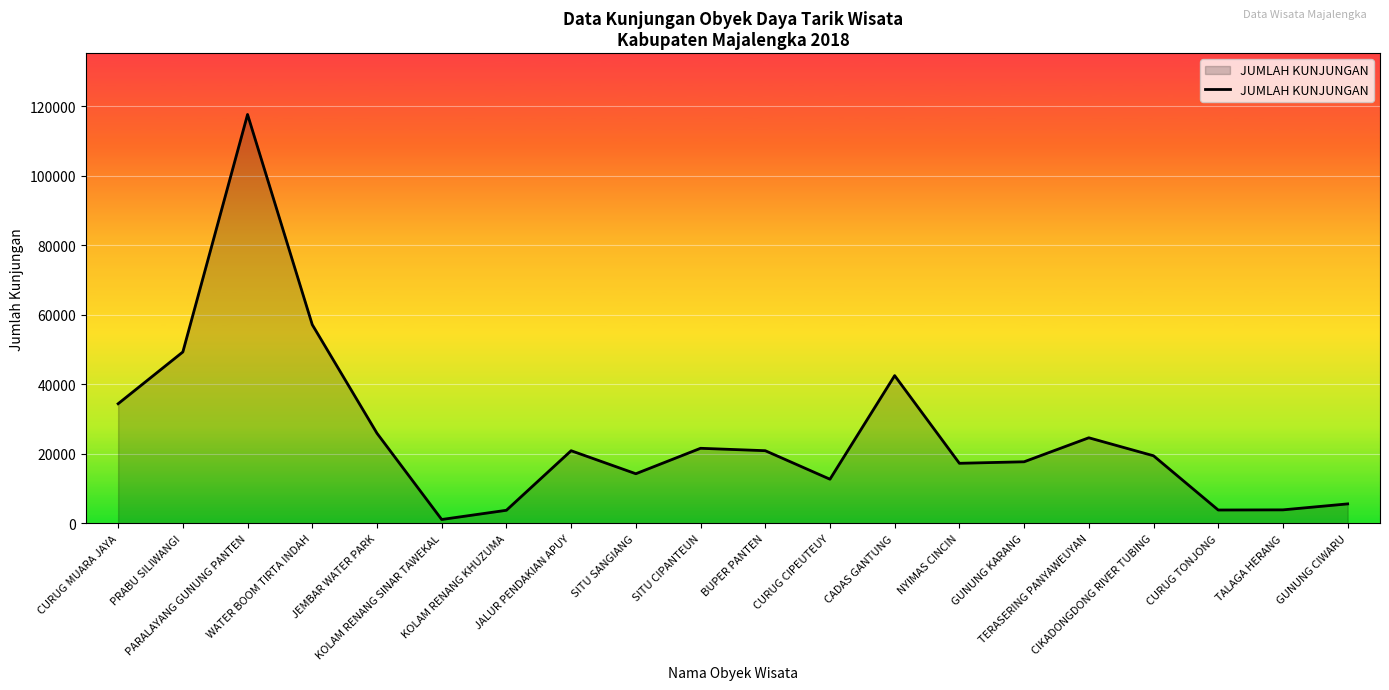

What position from the right is KOLAM RENANG KHUZUMA?

14